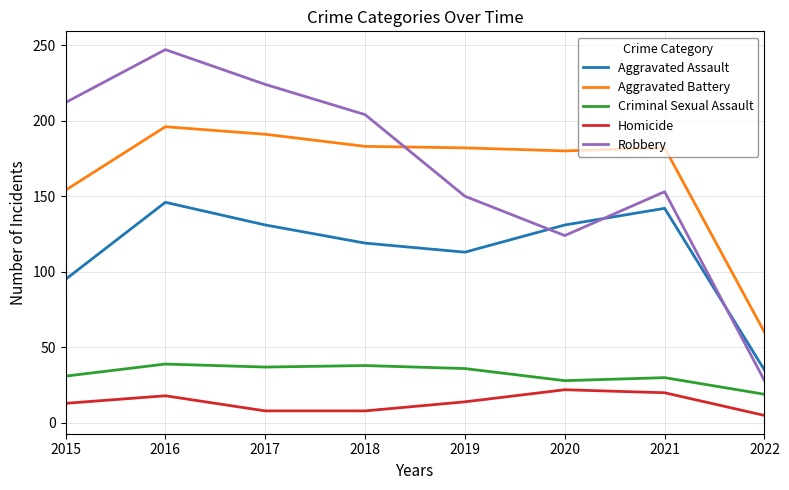

Count the number of categories in the chart.

8